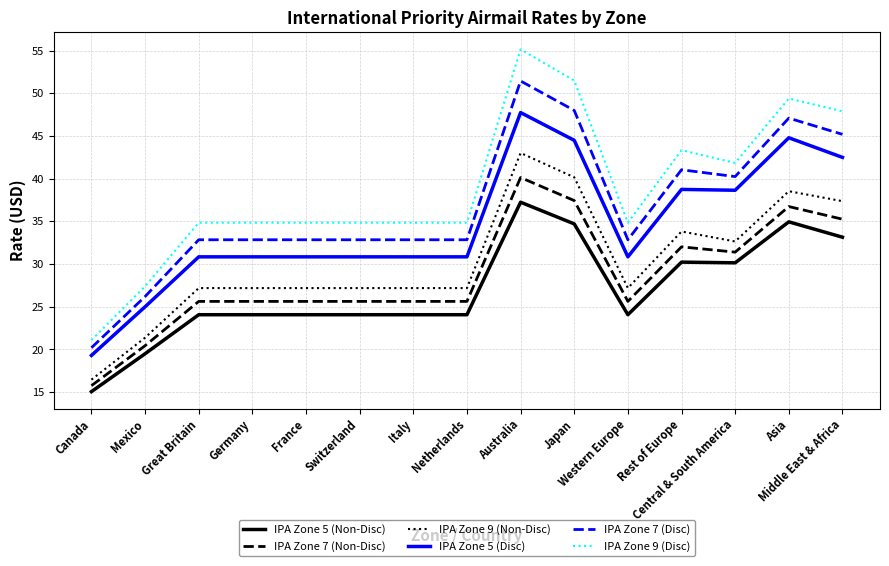

Which series changed the most between Germany and Middle East & Africa?

IPA Zone 9 (Disc)